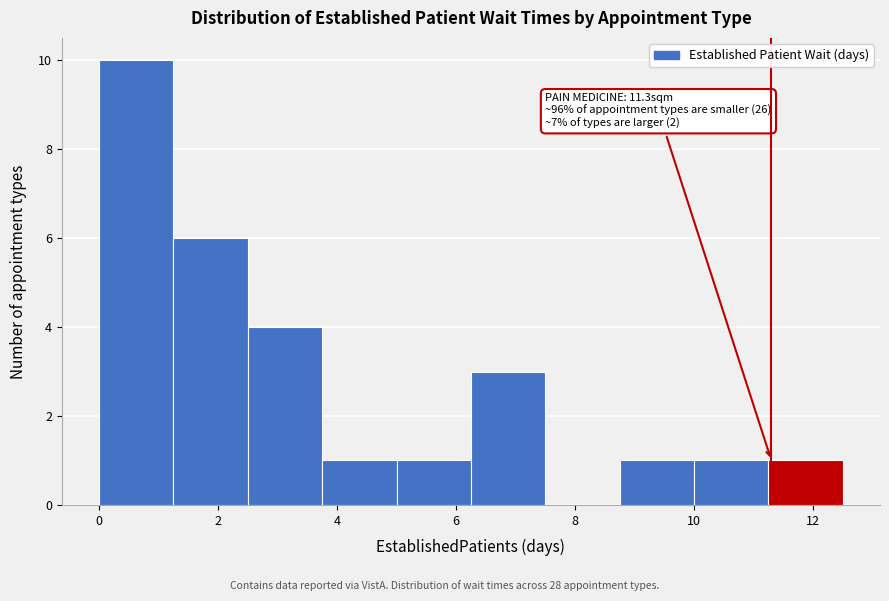

Over which range of the x-axis is the bar tallest?

0.00 to 1.25